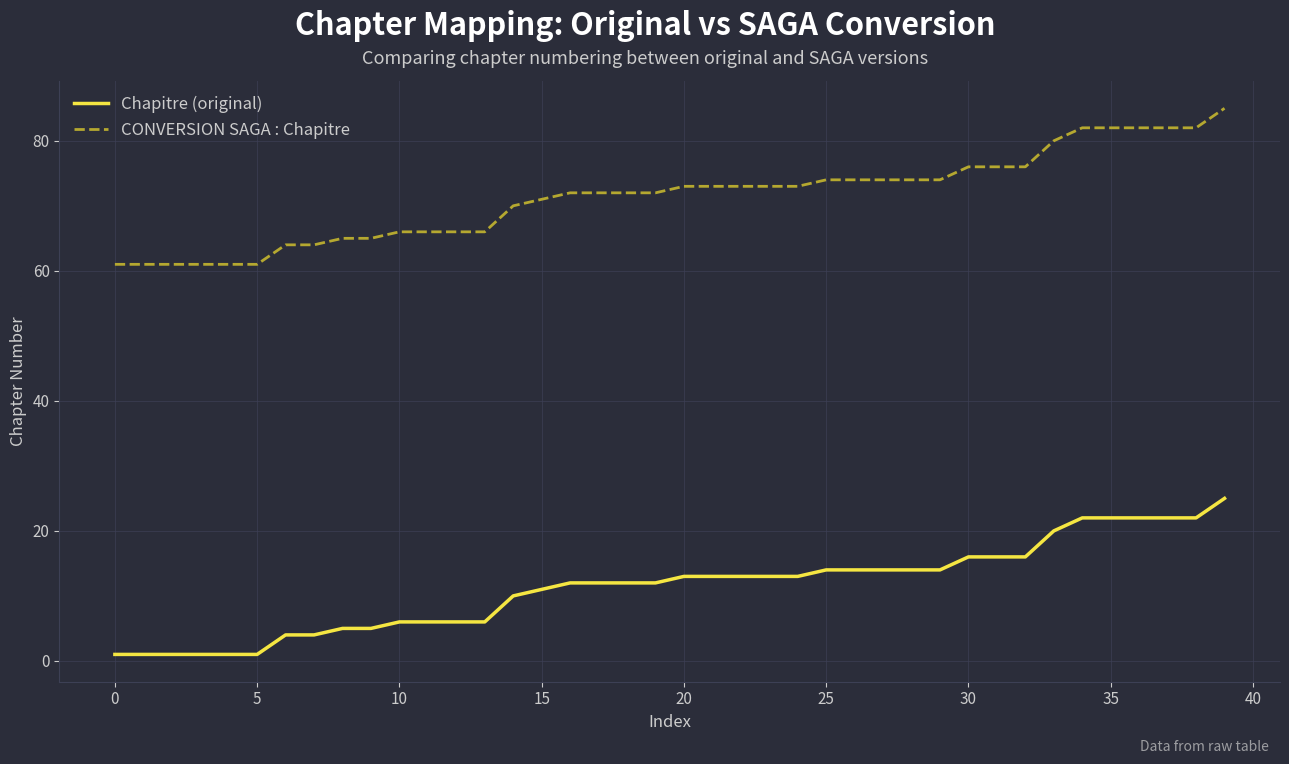

Which series has the largest total across all categories?

CONVERSION SAGA : Chapitre